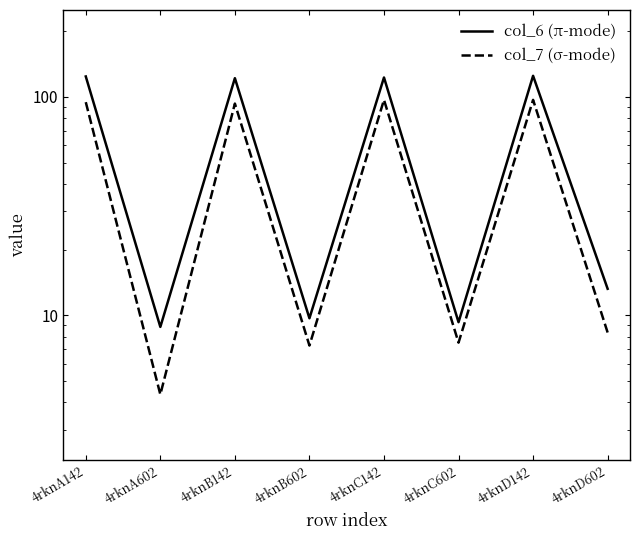

Reading left to right, transcribe all the data shown in this chart.

col_6 (π-mode): 4rknA142=123.9	4rknA602=8.8	4rknB142=121.7	4rknB602=9.7	4rknC142=122.5	4rknC602=9.3	4rknD142=124.7	4rknD602=13.2
col_7 (σ-mode): 4rknA142=94.5	4rknA602=4.3	4rknB142=93.1	4rknB602=7.3	4rknC142=96.8	4rknC602=7.5	4rknD142=96.8	4rknD602=8.3